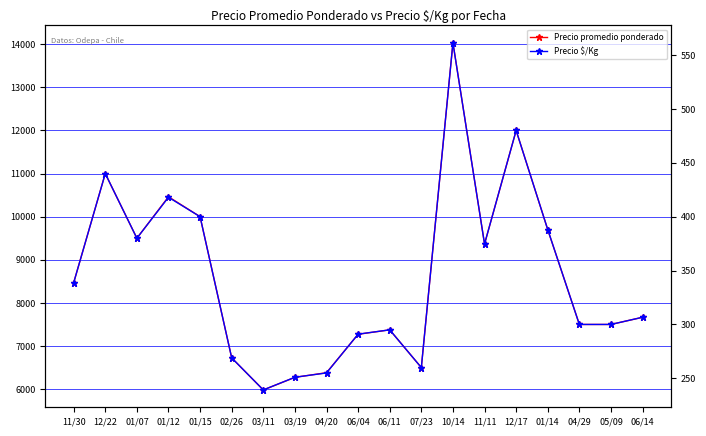

Between 10/14 and 06/11, which is larger?

10/14